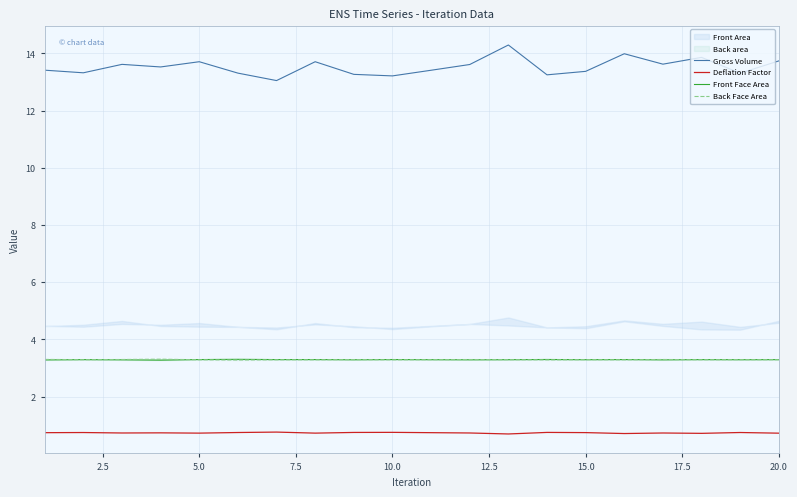

True or false: Gross Volume and Deflation Factor intersect in this chart.

False